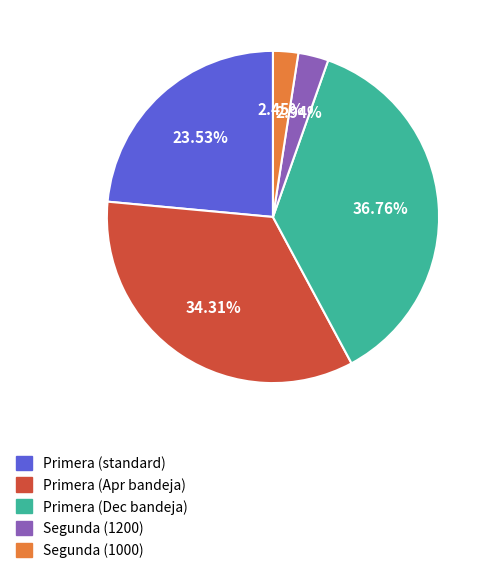

To the nearest percent, what is the average slice percentage?

20%